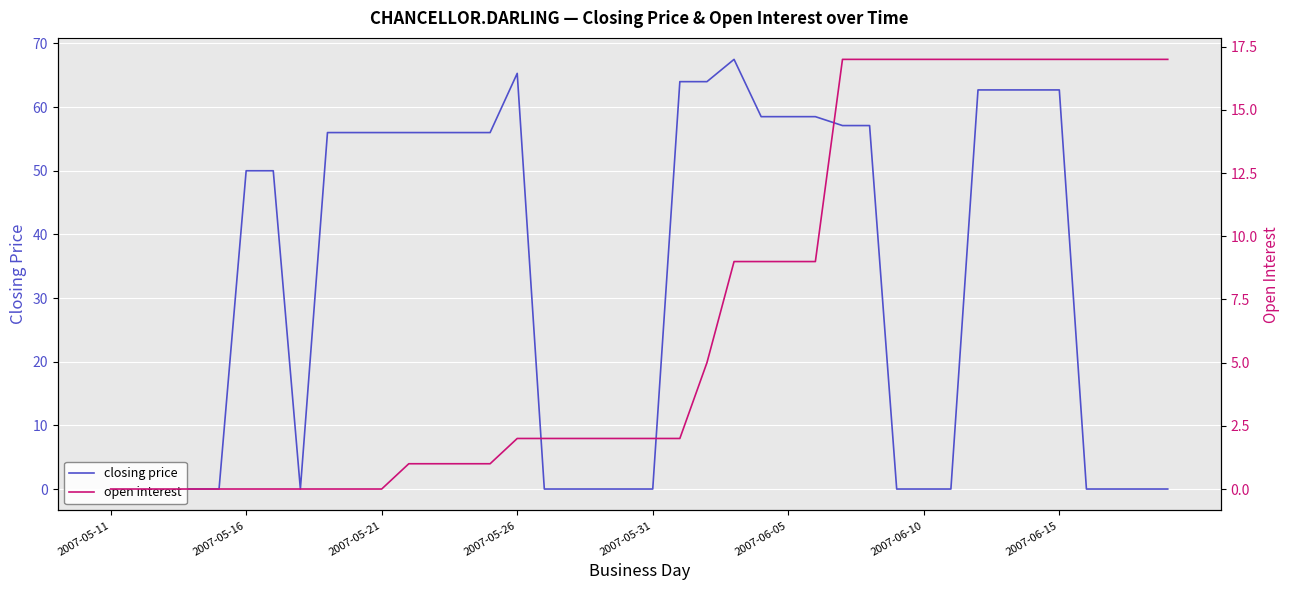

What is the difference between the second highest and second lowest values in the open interest series?

17.0